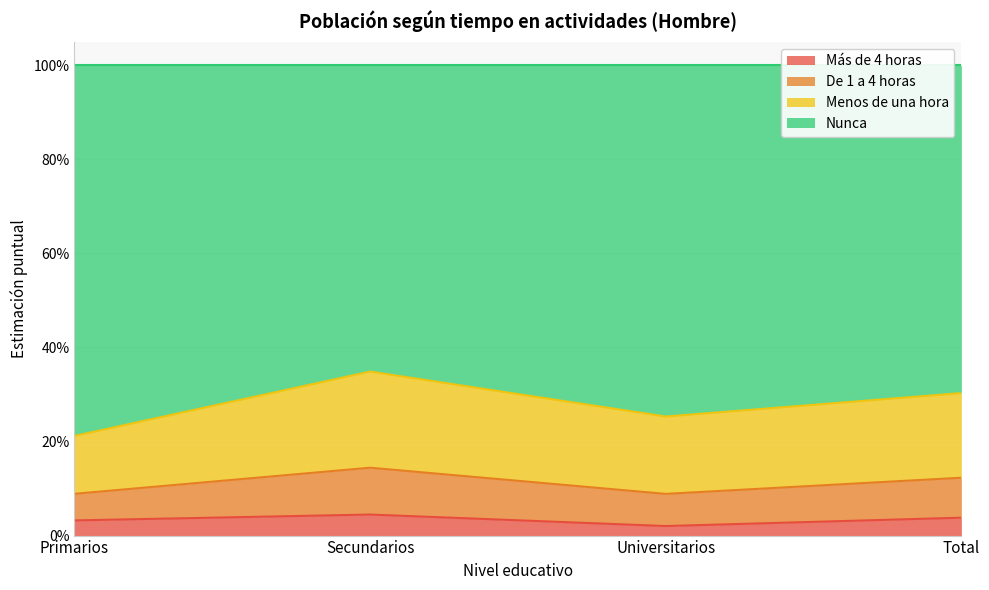

Count the Más de 4 horas values in the range 0 to 1.

4